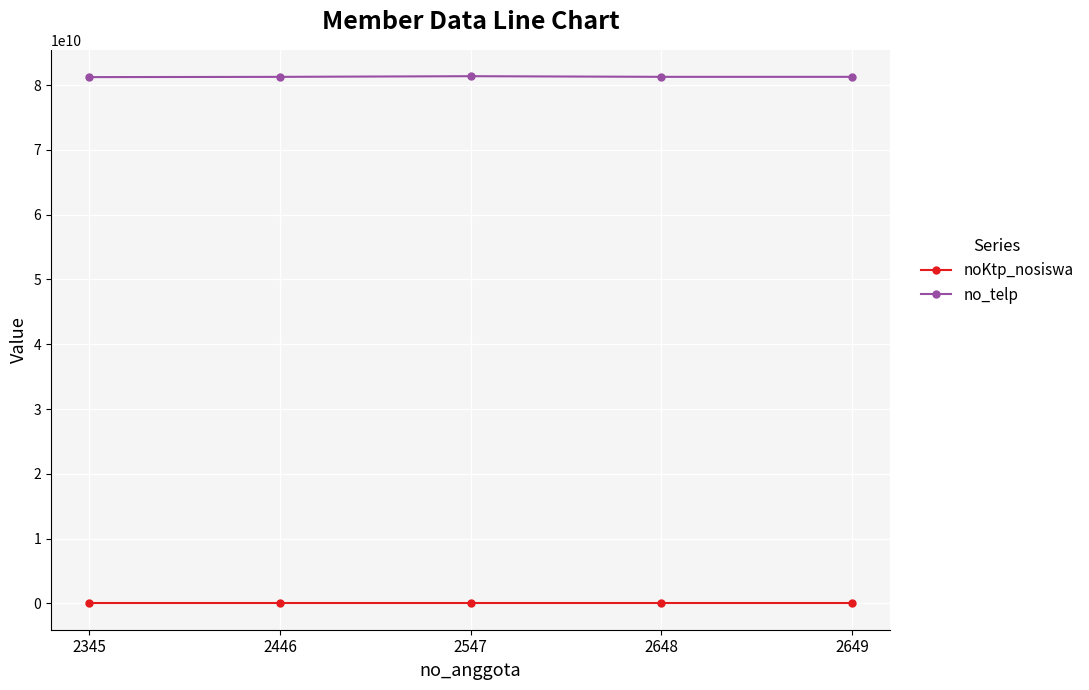

Rank the series by their average value, from highest to lowest.

no_telp, noKtp_nosiswa